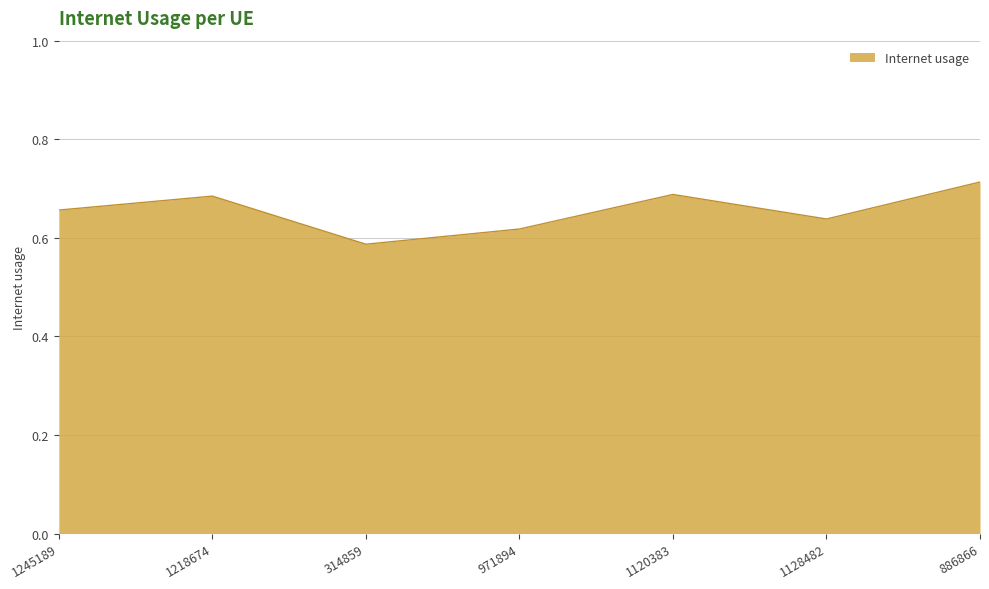

The value at 1128482 is 1.1. True or false?

False